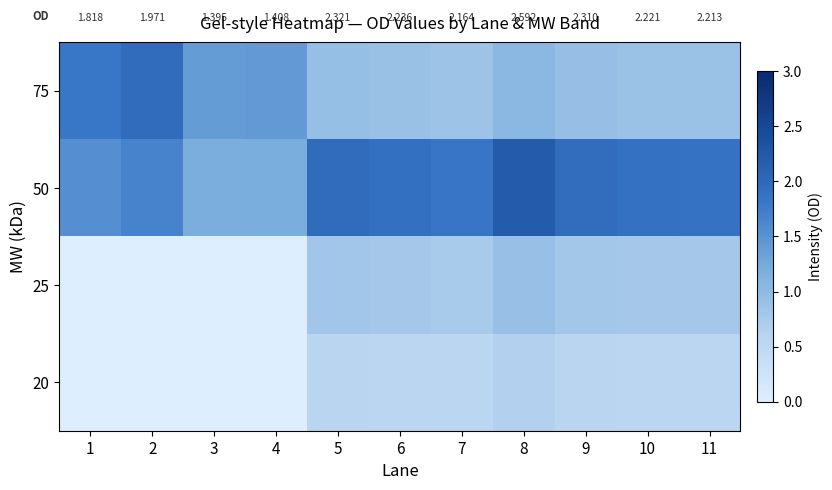

Count the number of categories in the chart.

11